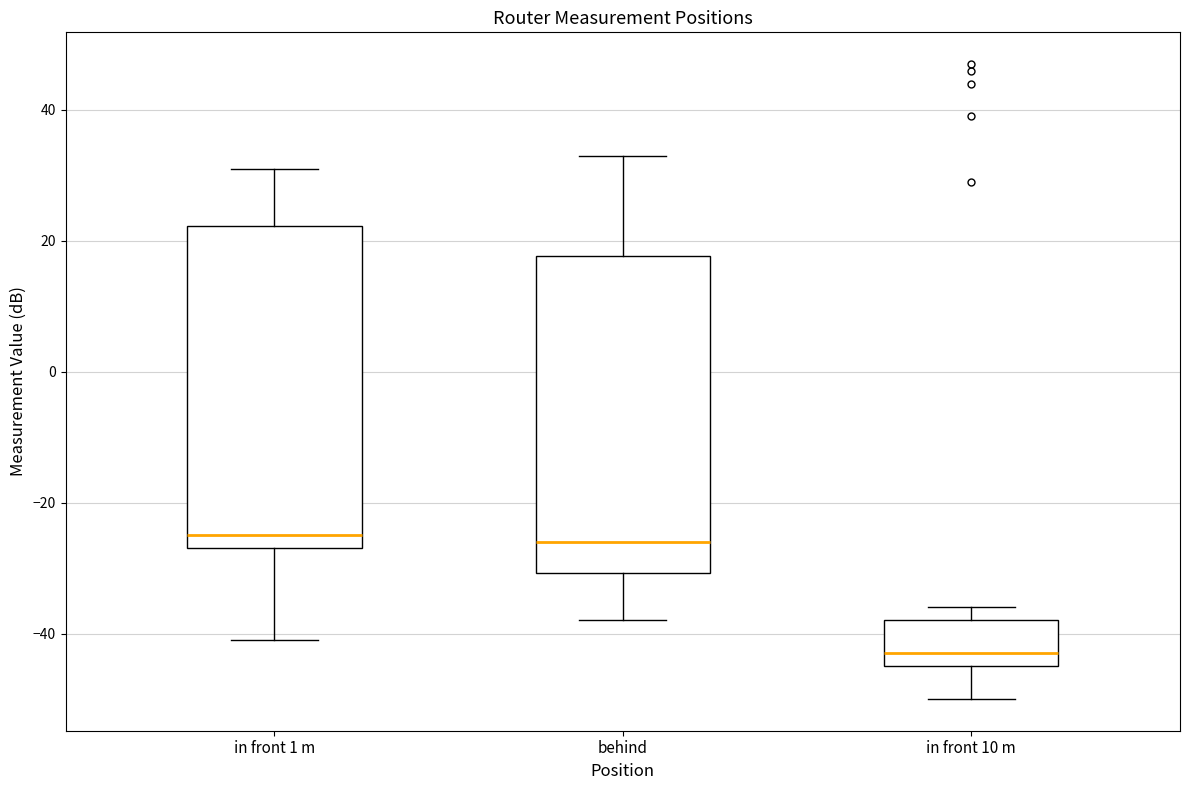

Reading left to right, transcribe this box plot: for each box, give where its median line is, the range the box spans, and where its two whiskers end, as read against the y-axis. The values are not printed on the chart, so give them approximately, as read against the axis.

in front 1 m: median -24, box -26 to 22, whiskers -40 to 32
behind: median -26, box -30 to 18, whiskers -38 to 34
in front 10 m: median -42, box -44 to -38, whiskers -50 to -36